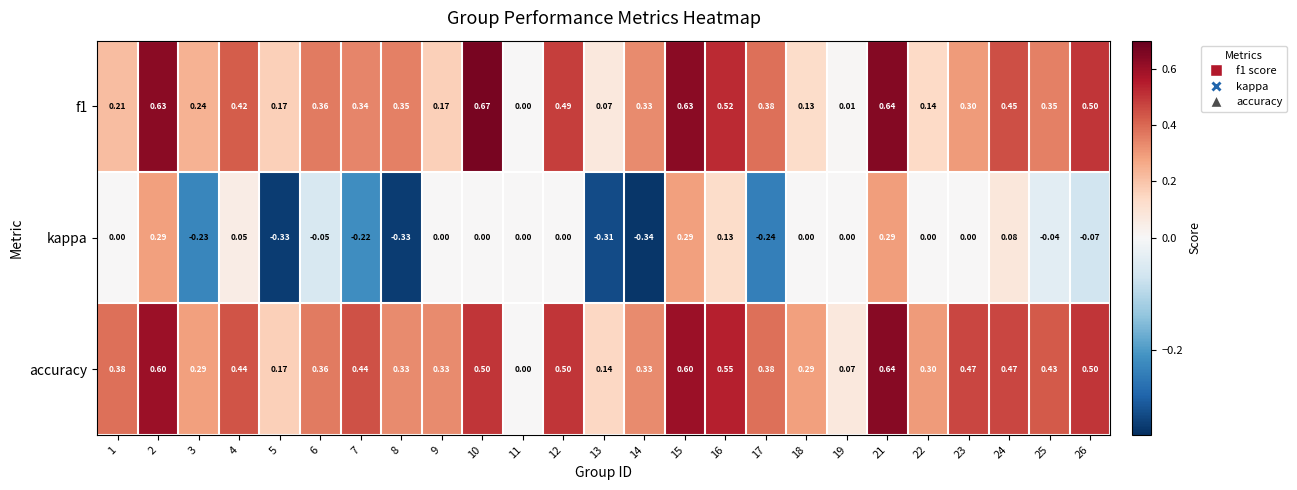

Which series has the largest total across all categories?

accuracy